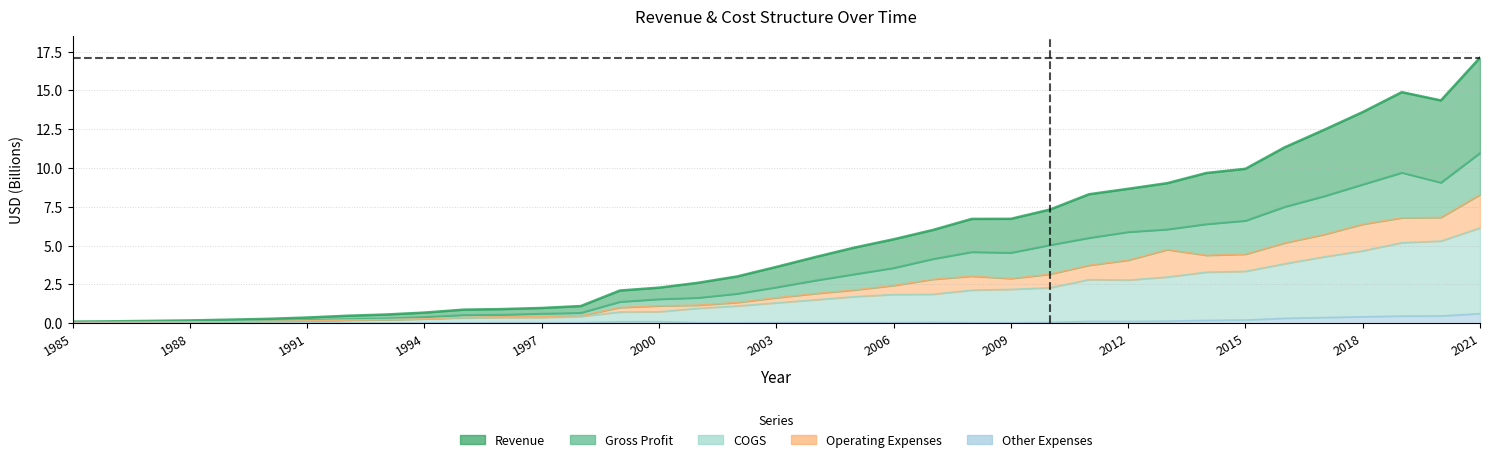

What is the average value of the Operating Expenses series?

2.4